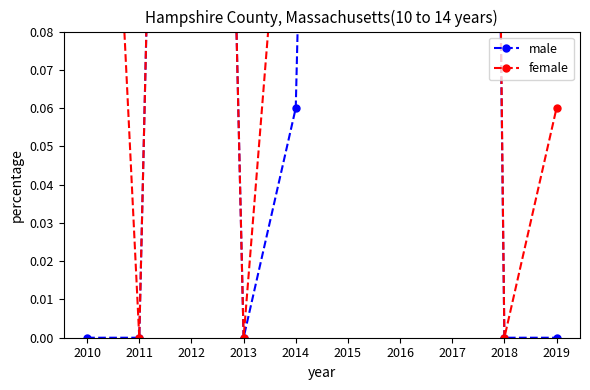

Where is the first local maximum for female?

2012